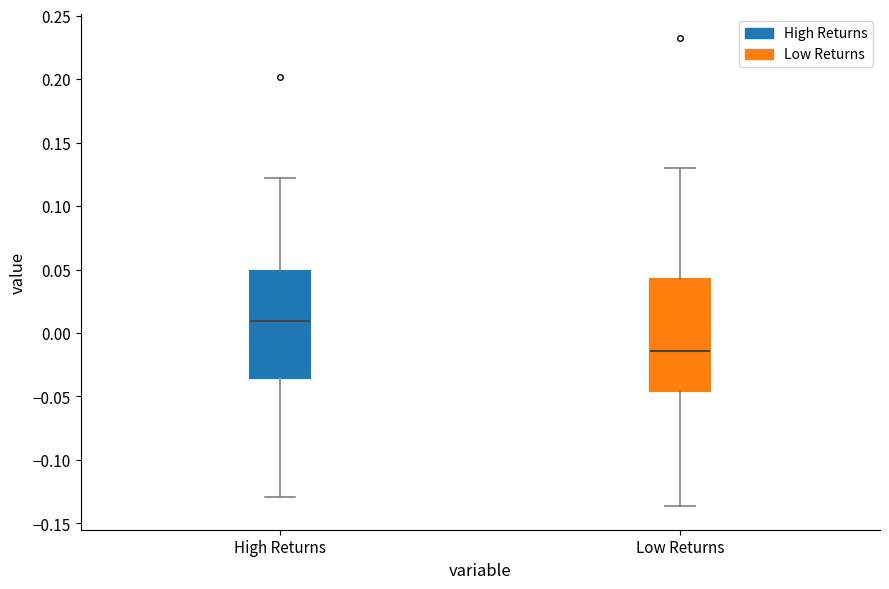

Reading left to right, transcribe this box plot: for each box, give where its median line is, the range the box spans, and where its two whiskers end, as read against the y-axis. The values are not printed on the chart, so give them approximately, as read against the axis.

High Returns: median 0.010, box -0.035 to 0.050, whiskers -0.130 to 0.120
Low Returns: median -0.015, box -0.045 to 0.045, whiskers -0.135 to 0.130